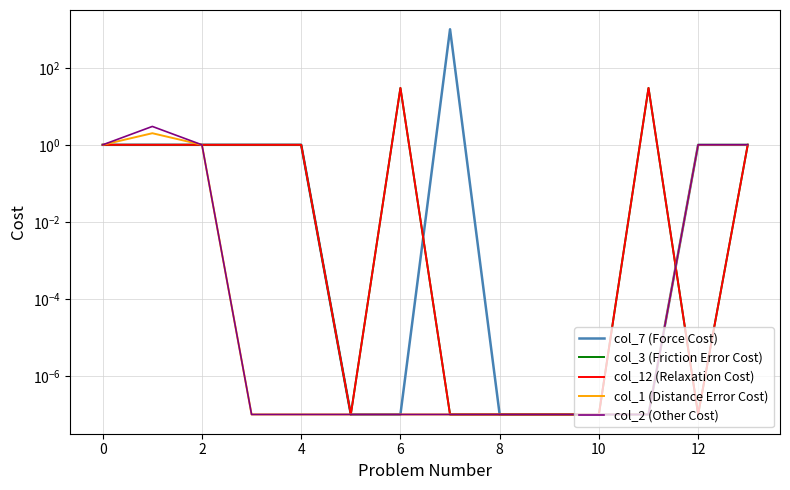

Rank the series at 11 from highest to lowest value.

col_3 (Friction Error Cost), col_12 (Relaxation Cost), col_7 (Force Cost), col_1 (Distance Error Cost), col_2 (Other Cost)